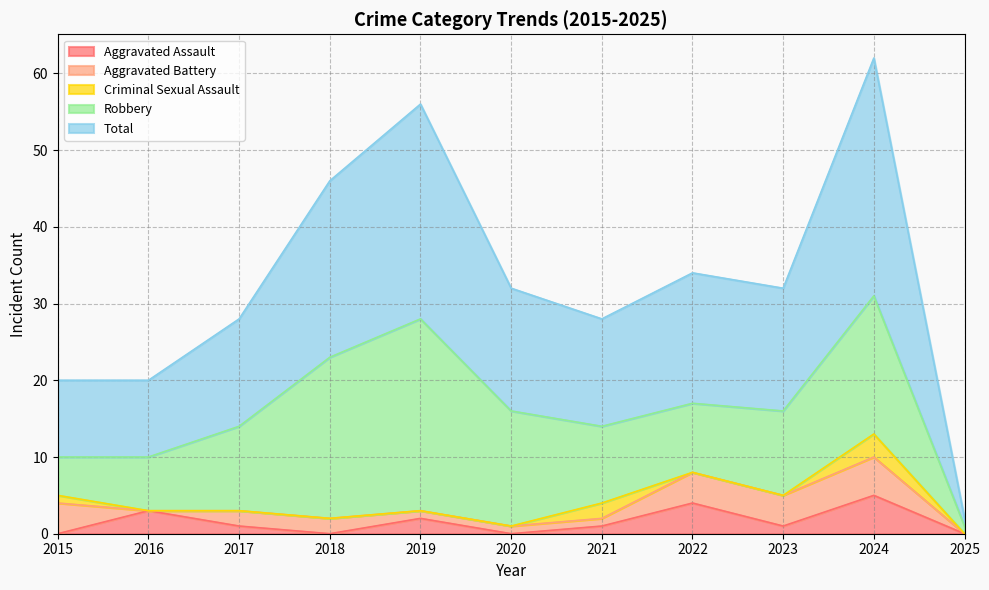

Rank the series by their maximum value, from lowest to highest.

Criminal Sexual Assault, Aggravated Assault, Aggravated Battery, Robbery, Total